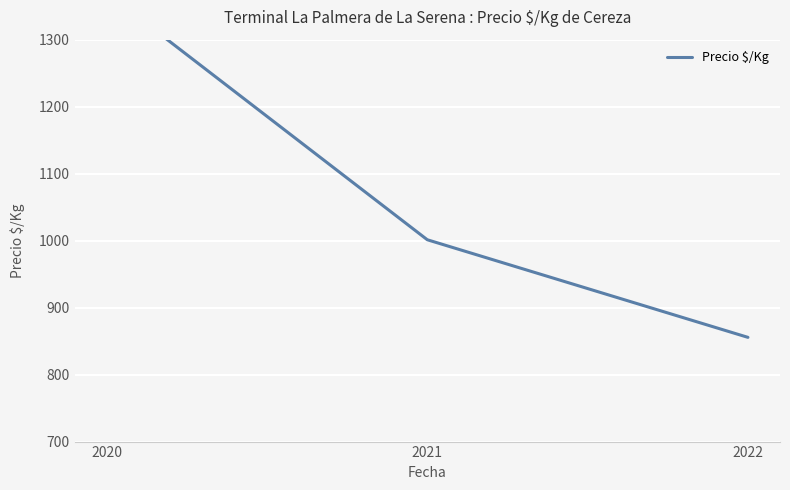

What is the average value?

1075.5